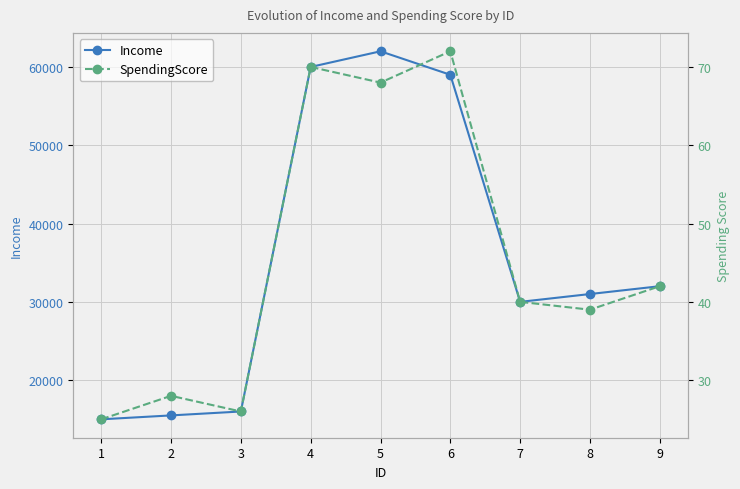

Is it true that SpendingScore equals 28 at 2?

True